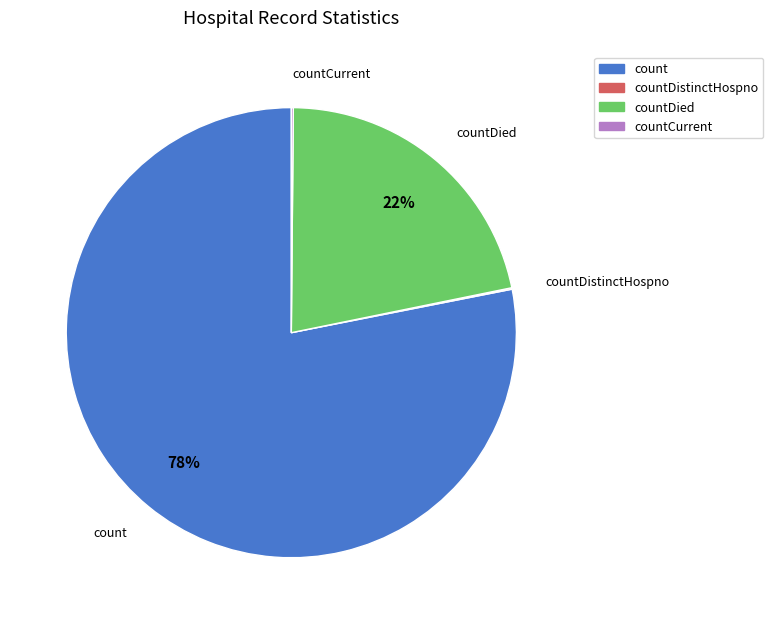

Between count and countDied, which is larger?

count